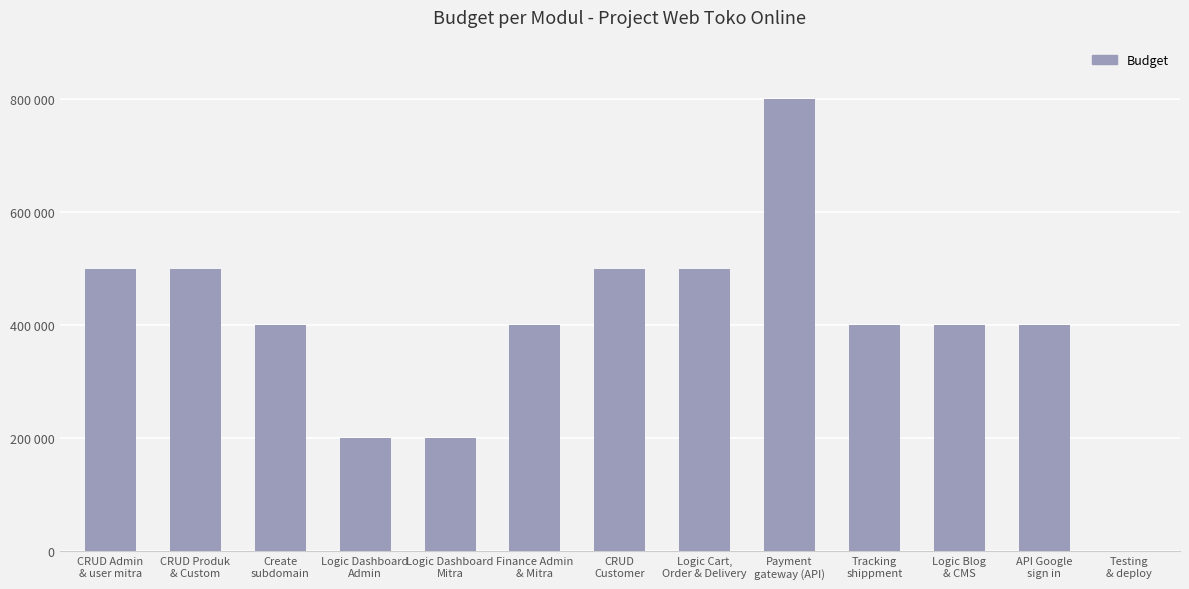

At which category does the chart reach its peak across all series?

Payment
gateway (API)